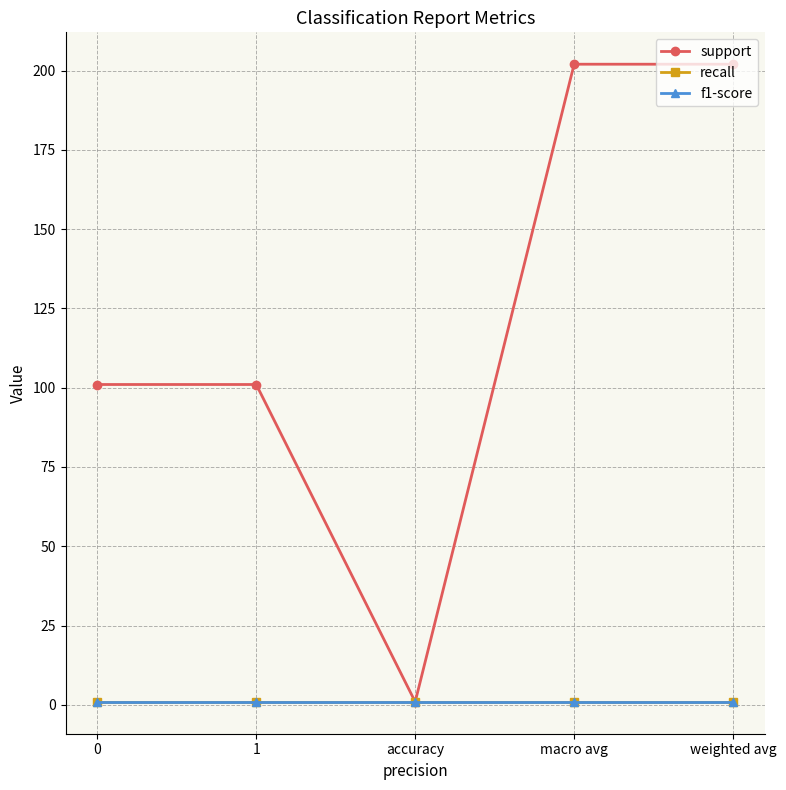

At how many categories does at least one series exceed 38?

4